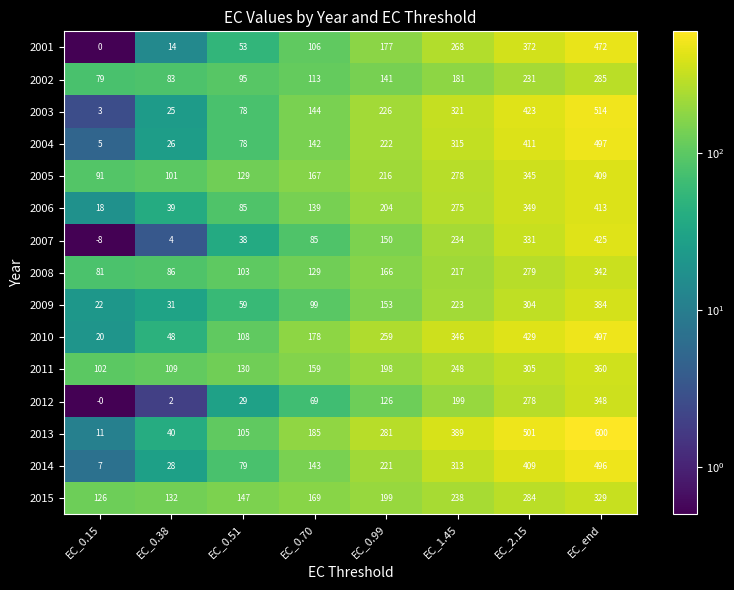

Which category has the lowest value in the 2014 series?

EC_0.15